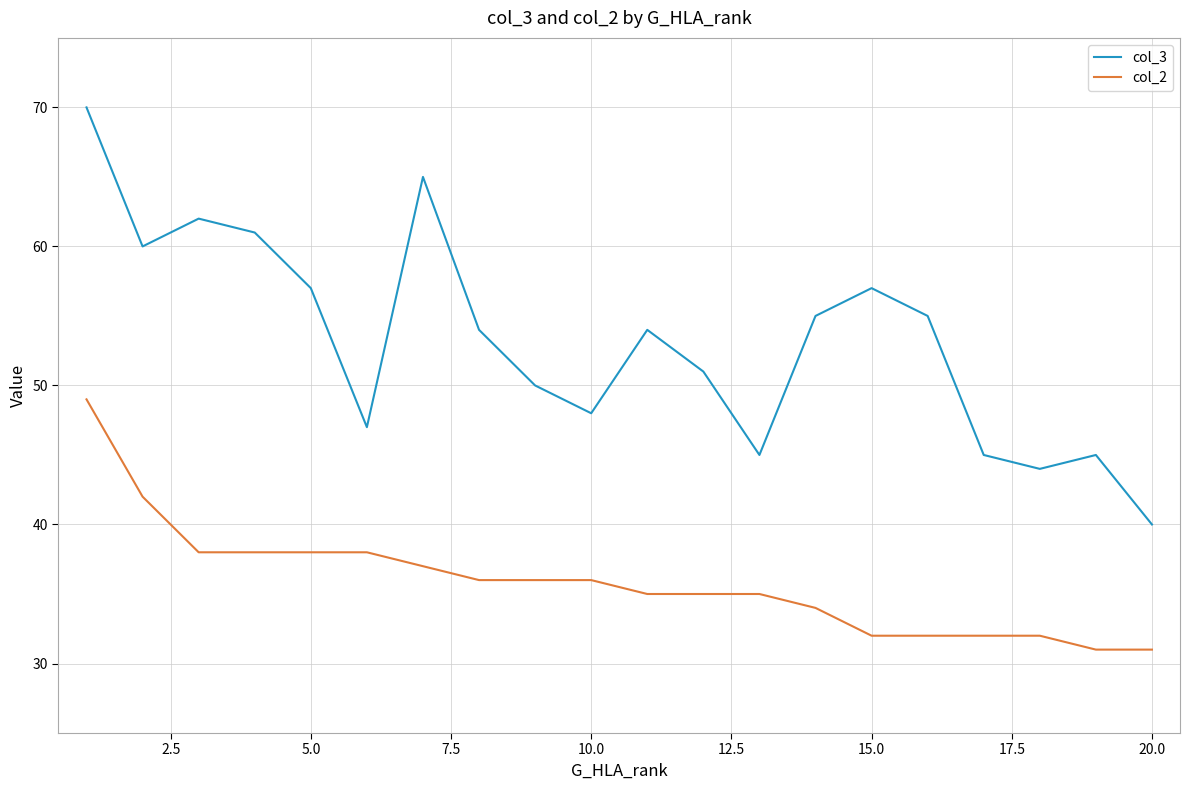

True or false: col_3 and col_2 cross at least once.

False